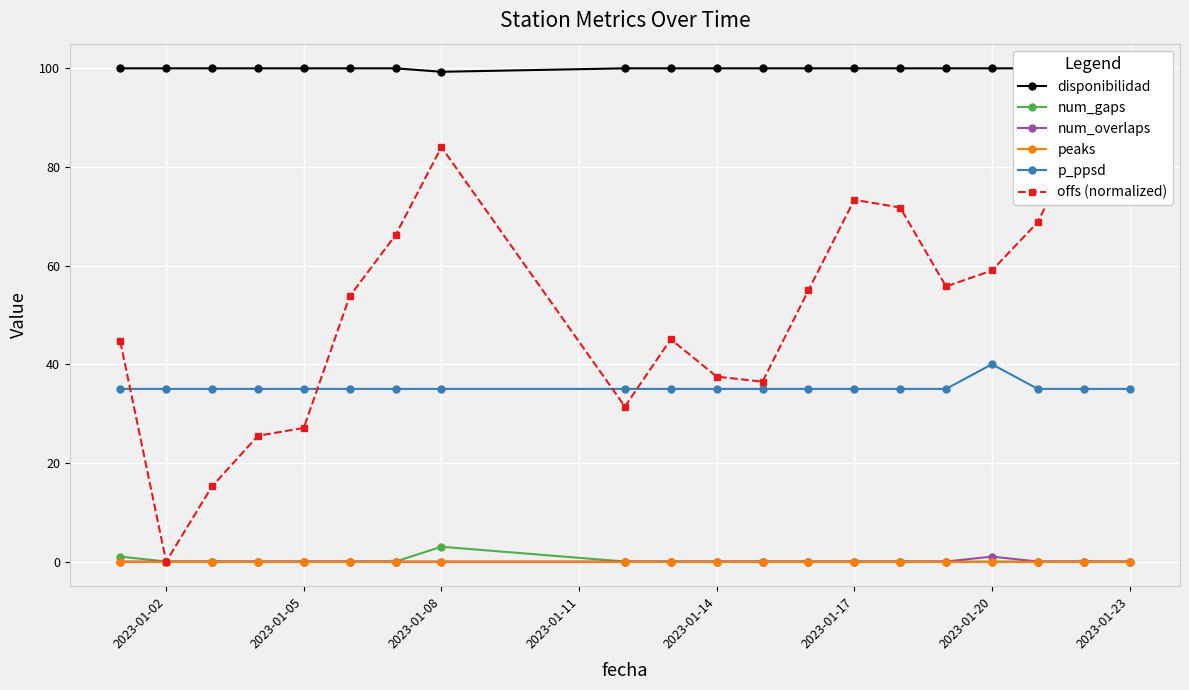

True or false: peaks and disponibilidad intersect in this chart.

False